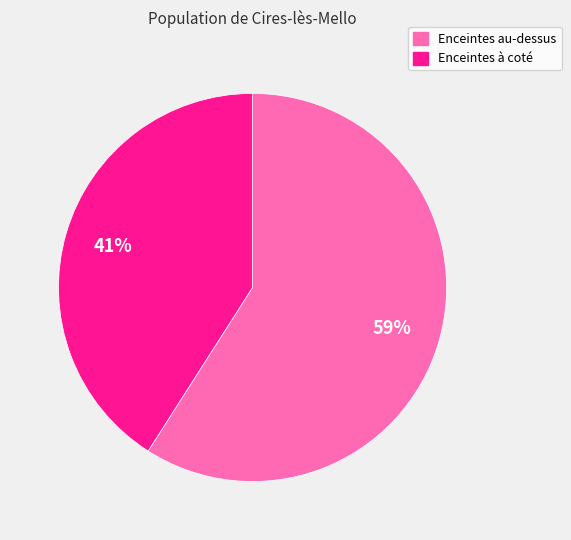

To the nearest percent, what is the difference between the largest and smallest slice percentages?

18%